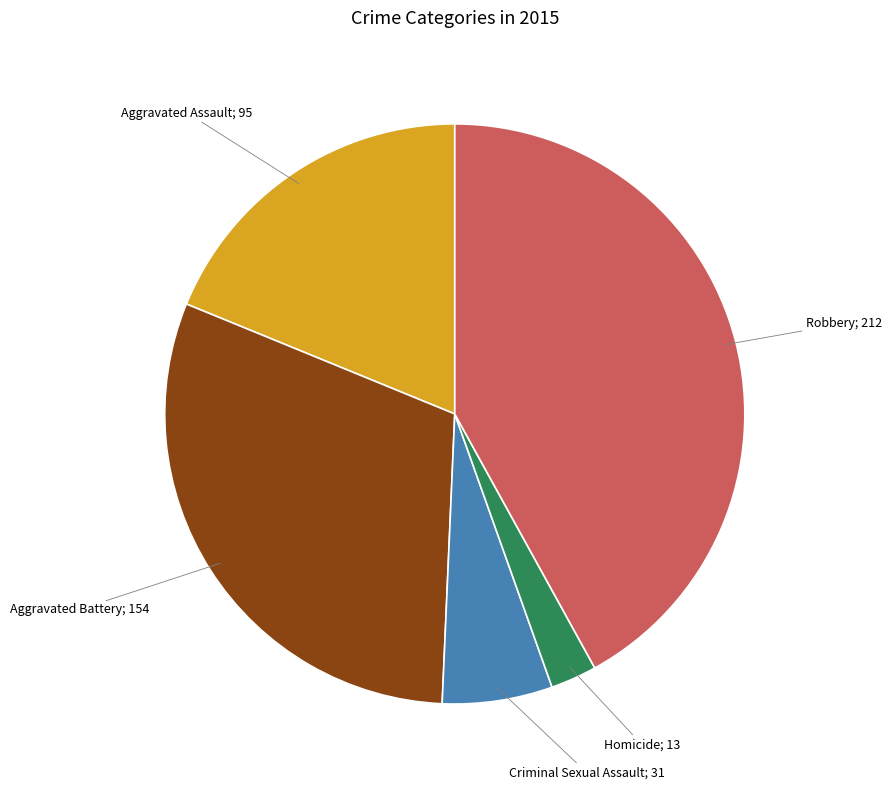

Is there a majority slice in this chart?

No